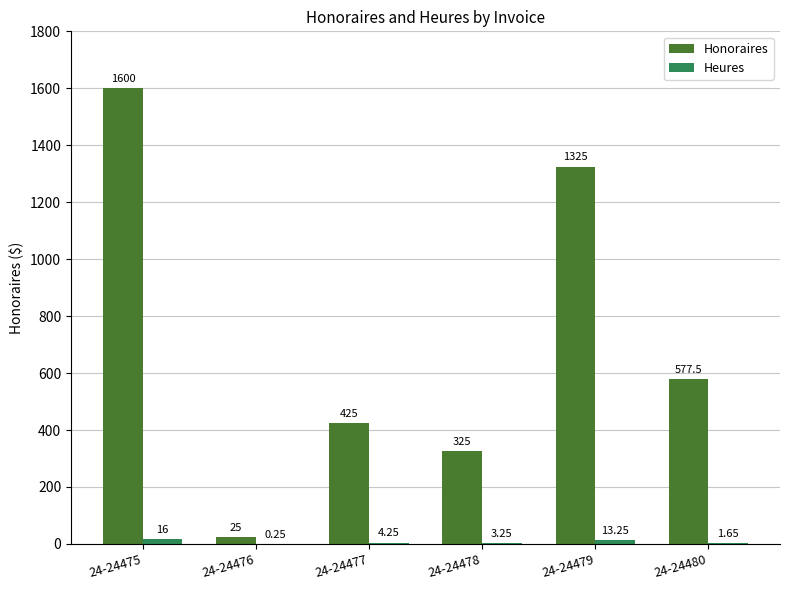

At which category is the sum across all series the highest?

24-24475